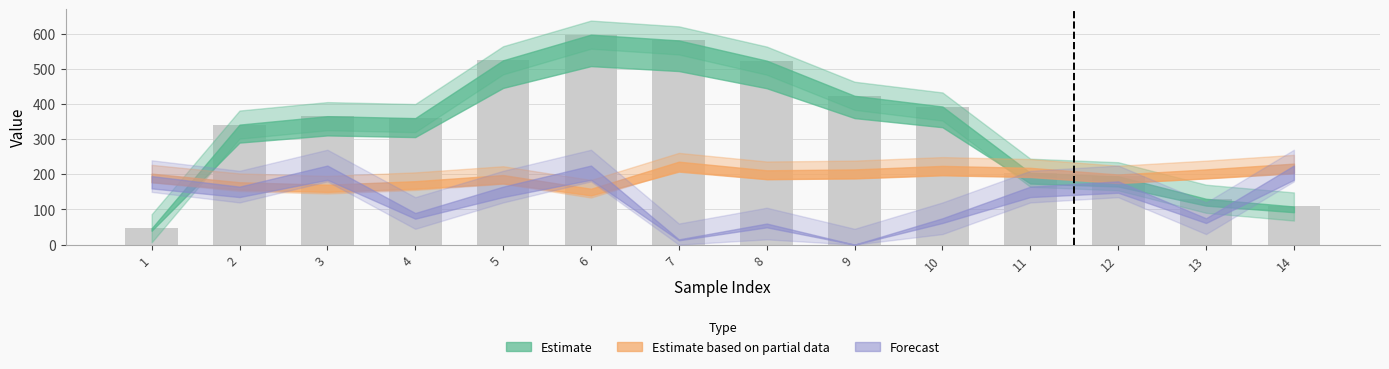

What is the minimum value shown in the chart?

46.5